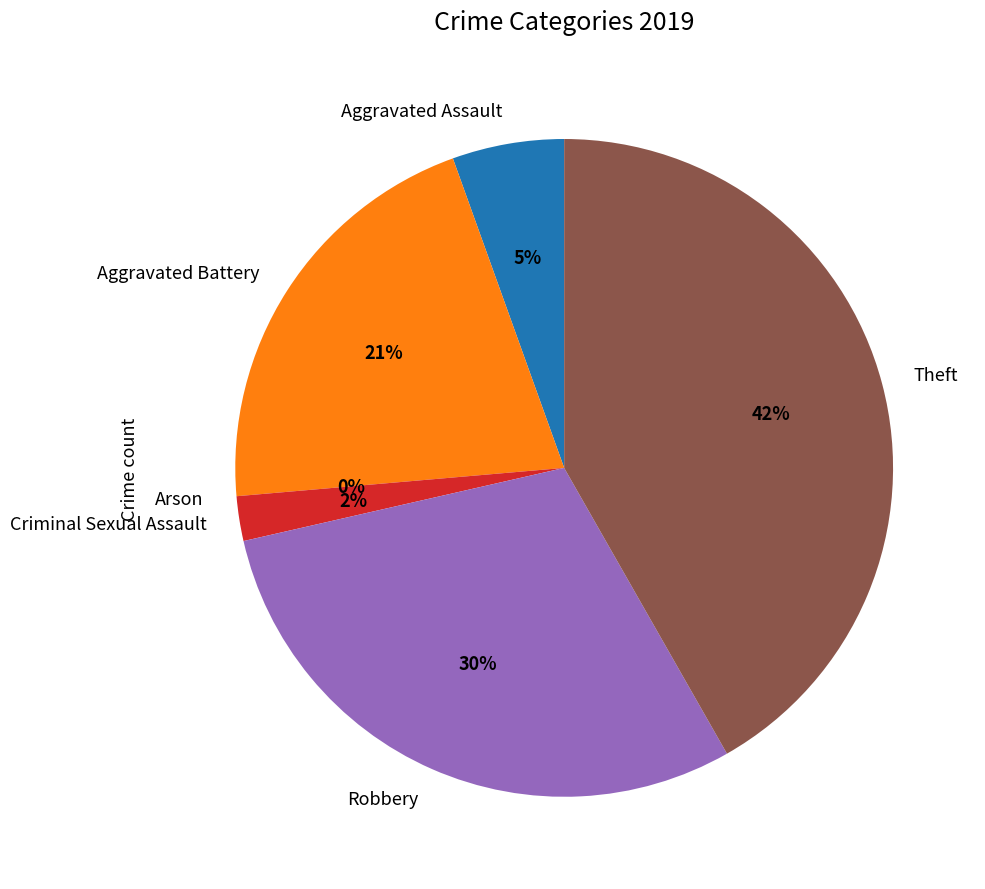

Is Aggravated Assault the majority of the pie?

No